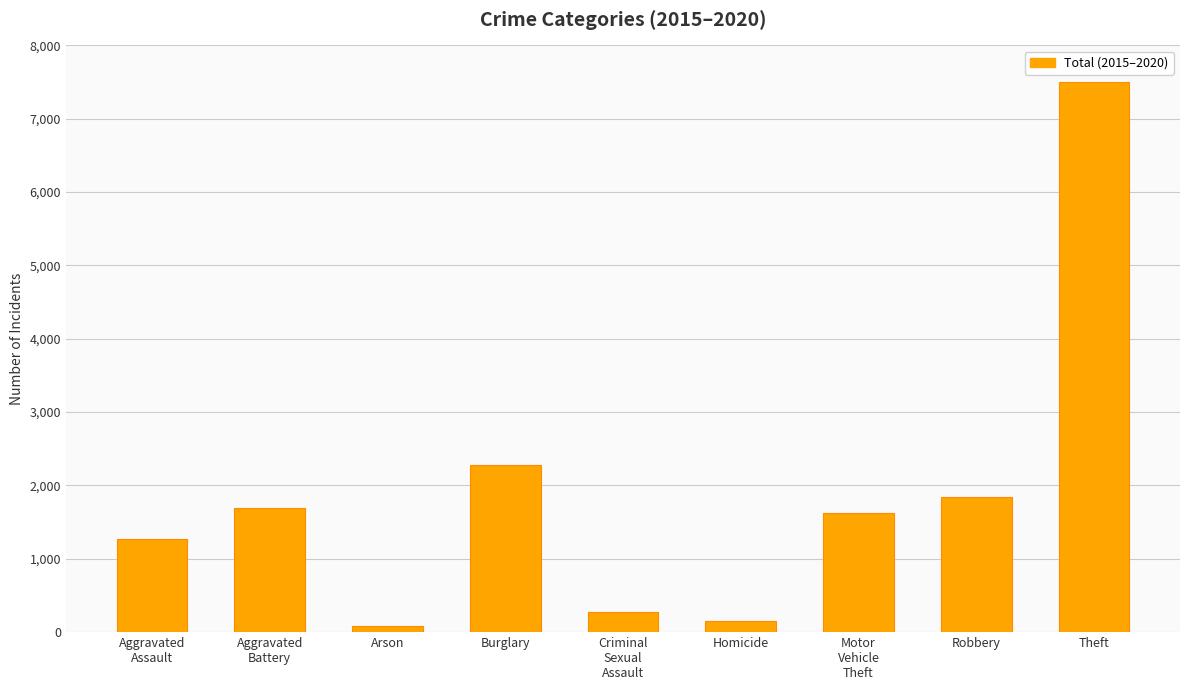

What is the sum of all values?

16729